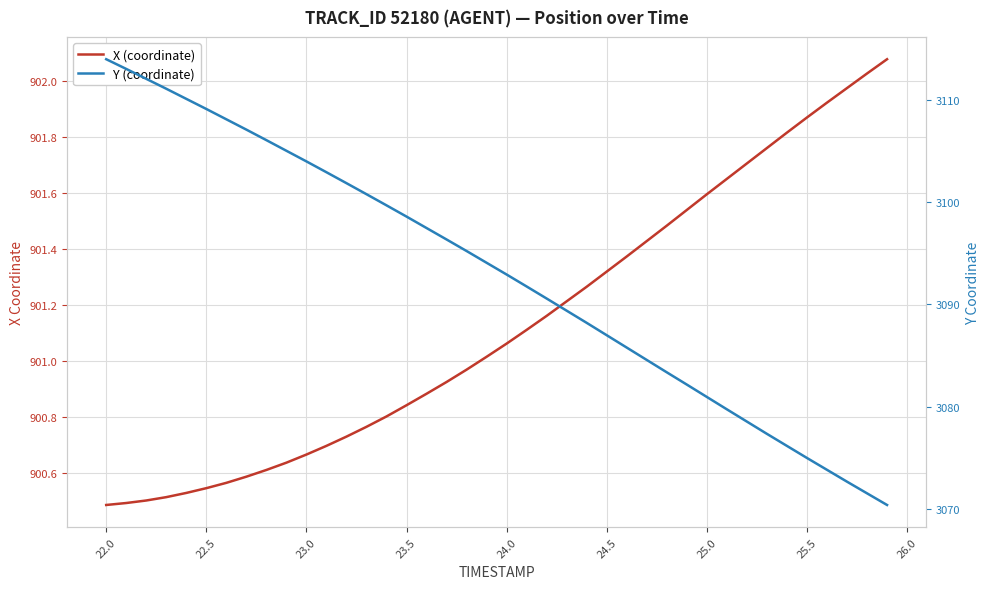

How many values in the X (coordinate) series exceed 901?

21